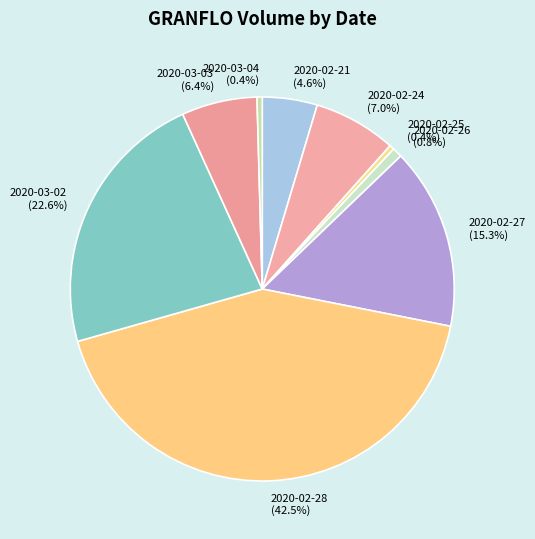

How many segments does this pie chart have?

9